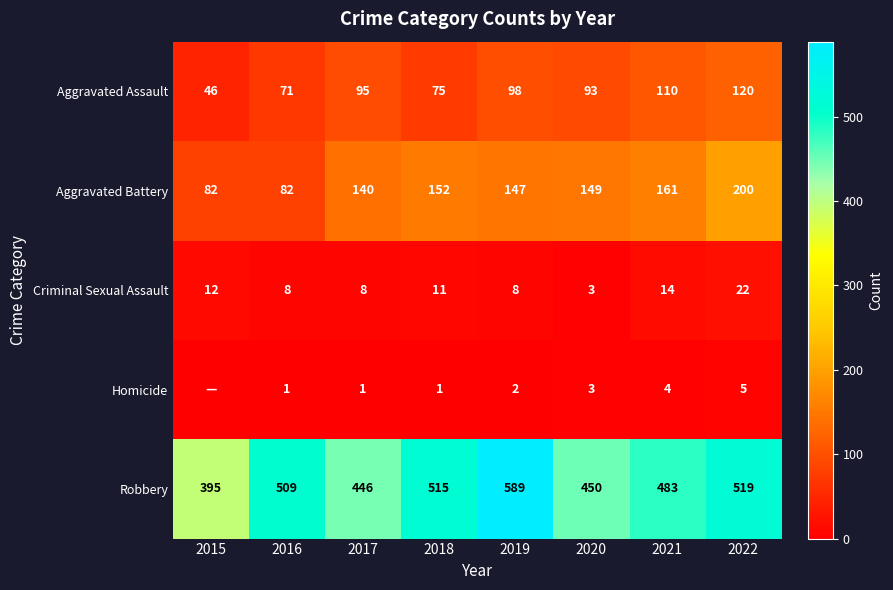

Where is Aggravated Assault nearest to the value 83?

2018